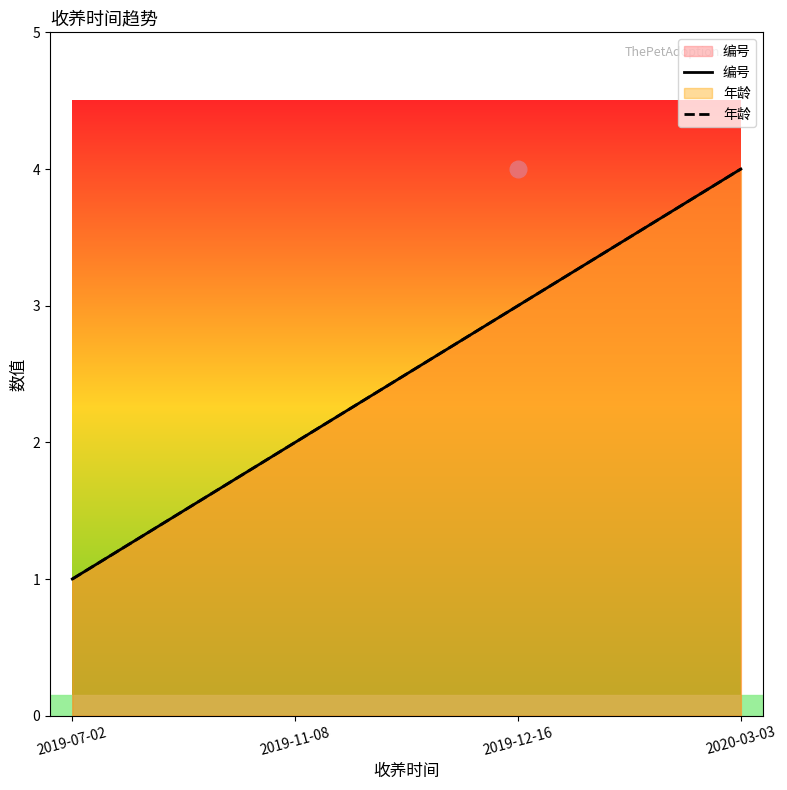

Where does the 编号 series first go above 3?

2020-03-03